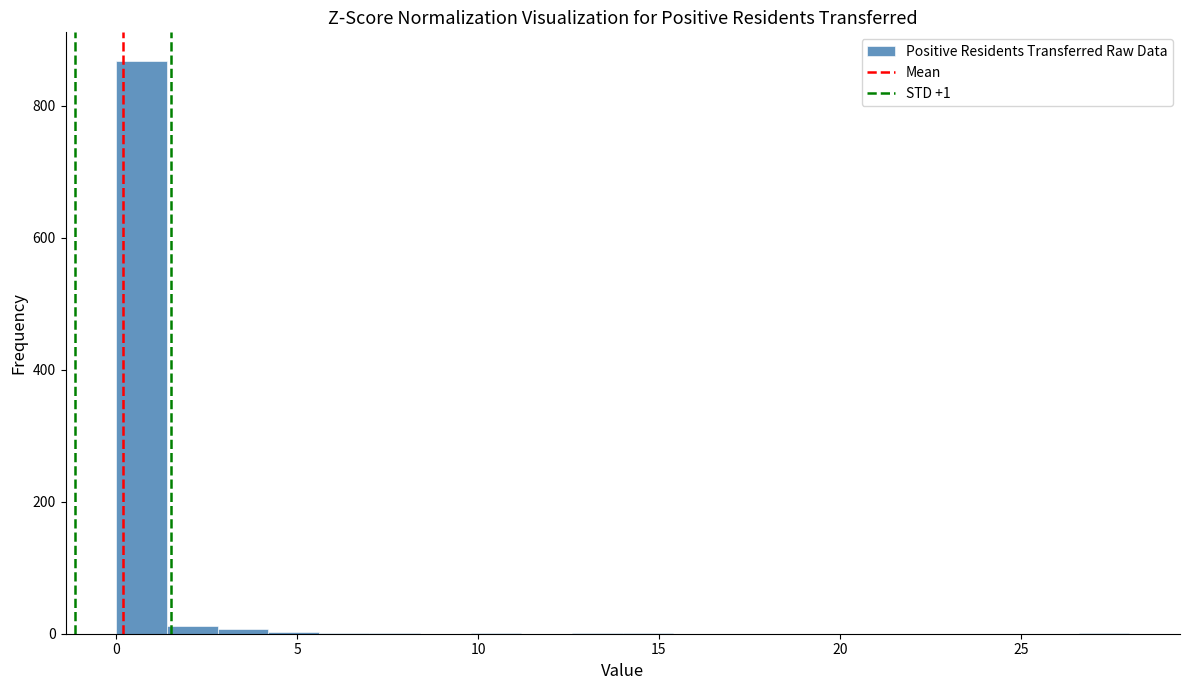

Read against the x-axis, roughly where is the centre of the tallest bar?

0.5